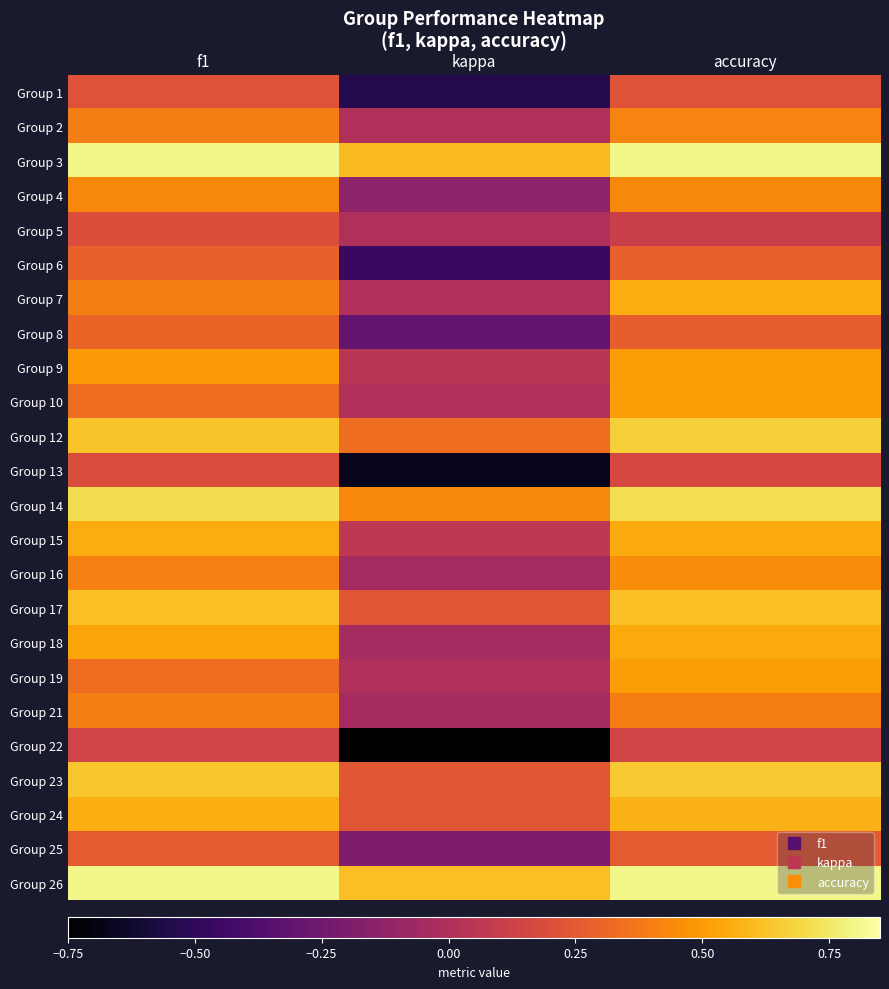

What is the minimum value shown in the chart?

-0.8